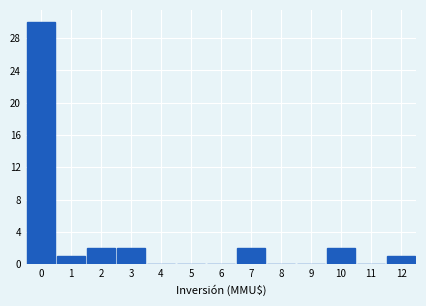

Reading left to right, what are all the values shown in this chart?

0=30	1=1	2=2	3=2	4=0	5=0	6=0	7=2	8=0	9=0	10=2	11=0	12=1